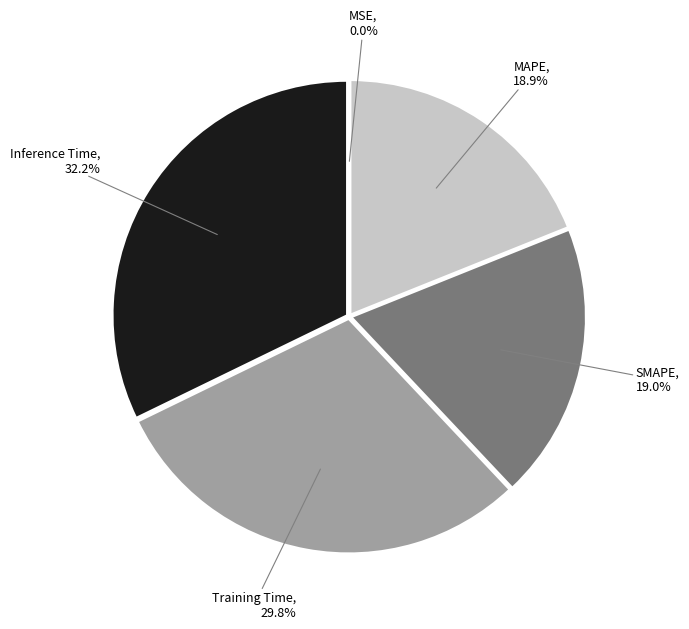

Is there any slice that represents more than half of the pie?

No